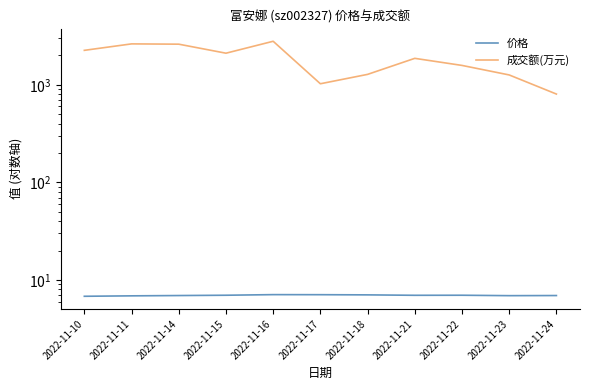

The value of 成交额(万元) at 2022-11-15 is 674.8. True or false?

False